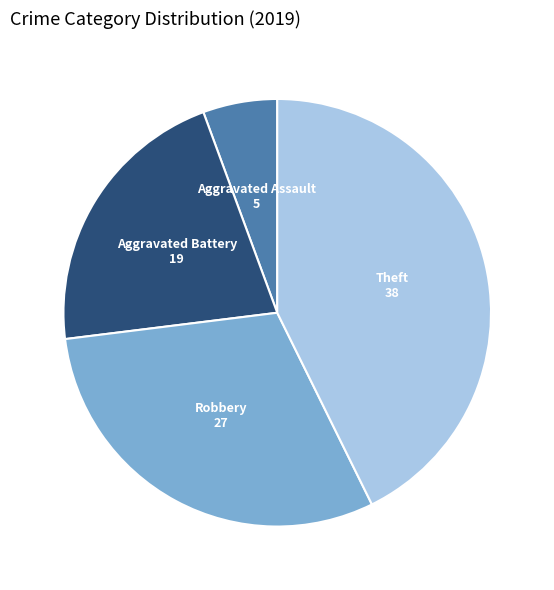

Which has a higher value, Aggravated Assault or Aggravated Battery?

Aggravated Battery